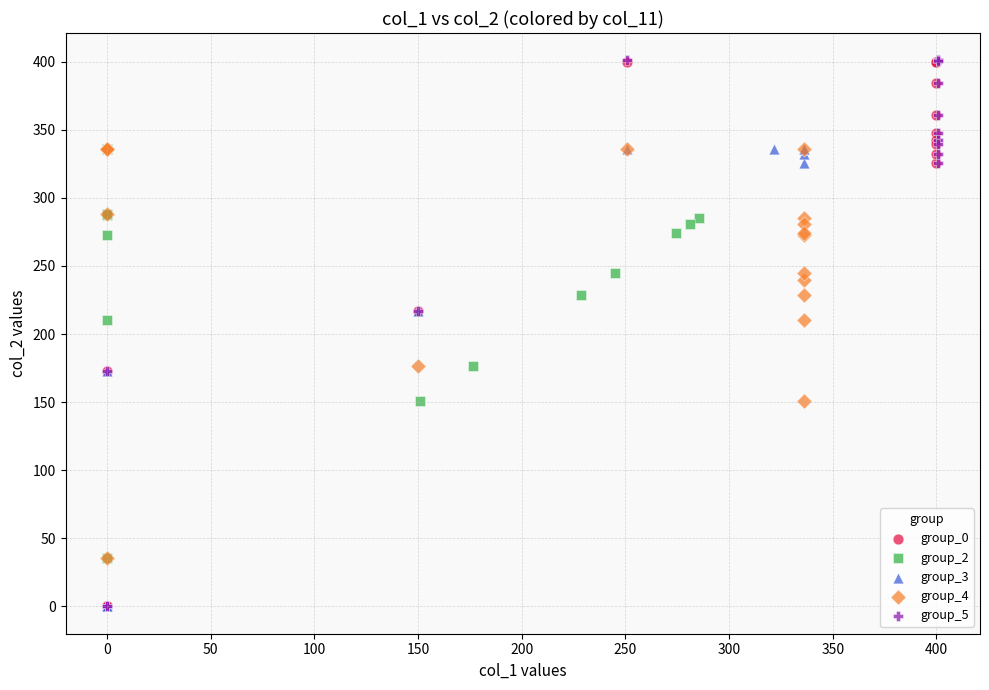

What are all the series names shown in the legend?

group_0, group_2, group_3, group_4, group_5